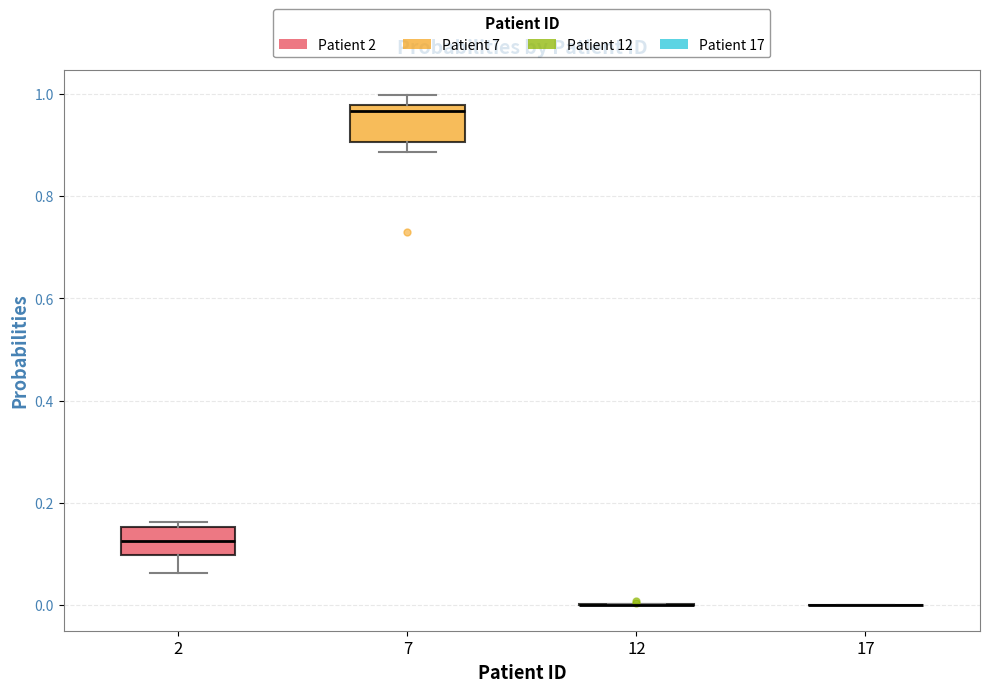

Reading left to right, transcribe this box plot: for each box, give where its median line is, the range the box spans, and where its two whiskers end, as read against the y-axis. The values are not printed on the chart, so give them approximately, as read against the axis.

2: median 0.12, box 0.10 to 0.16, whiskers 0.06 to 0.16 (just above the box's upper edge)
7: median 0.96, box 0.90 to 0.98, whiskers 0.88 to 1.00
12: box collapsed to a line at 0.00, whiskers 0.00 to 0.00
17: box collapsed to a line at 0.00, whiskers 0.00 to 0.00